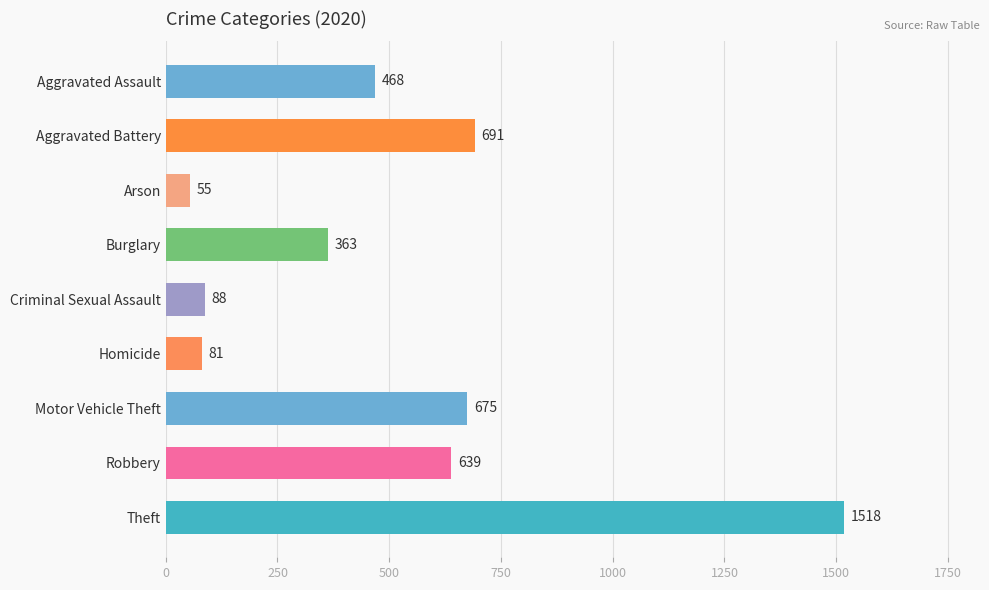

What is the approximate value at Homicide?

81